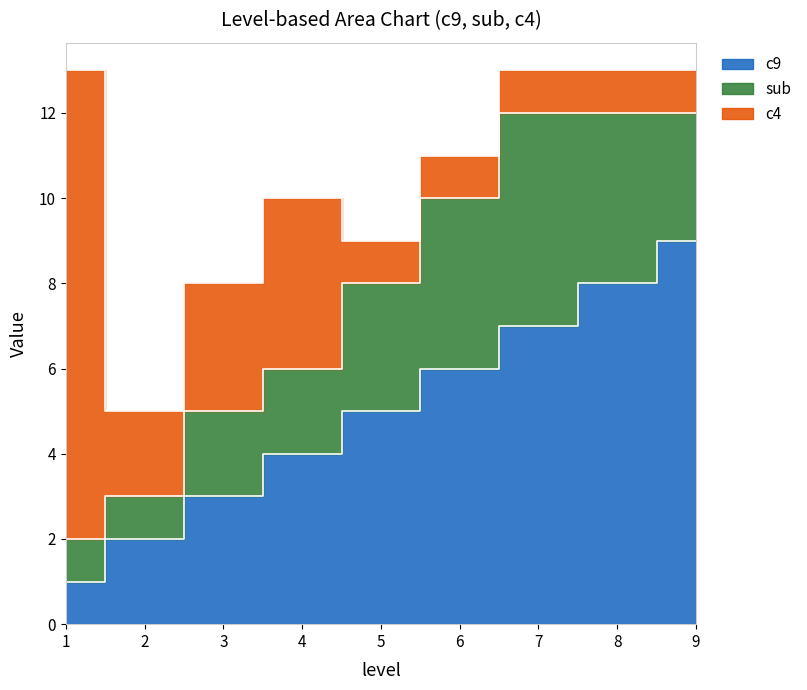

True or false: sub has a value of 1 at 1.

True